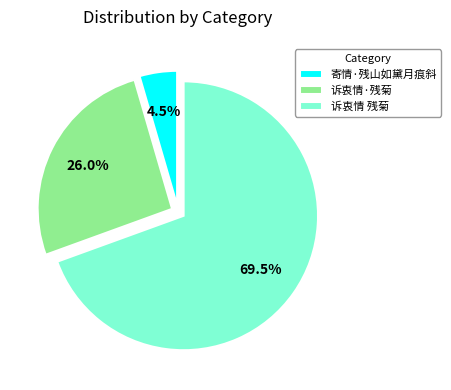

What percentage is NOT represented by 寄情·残山如黛月痕斜?

95.5%